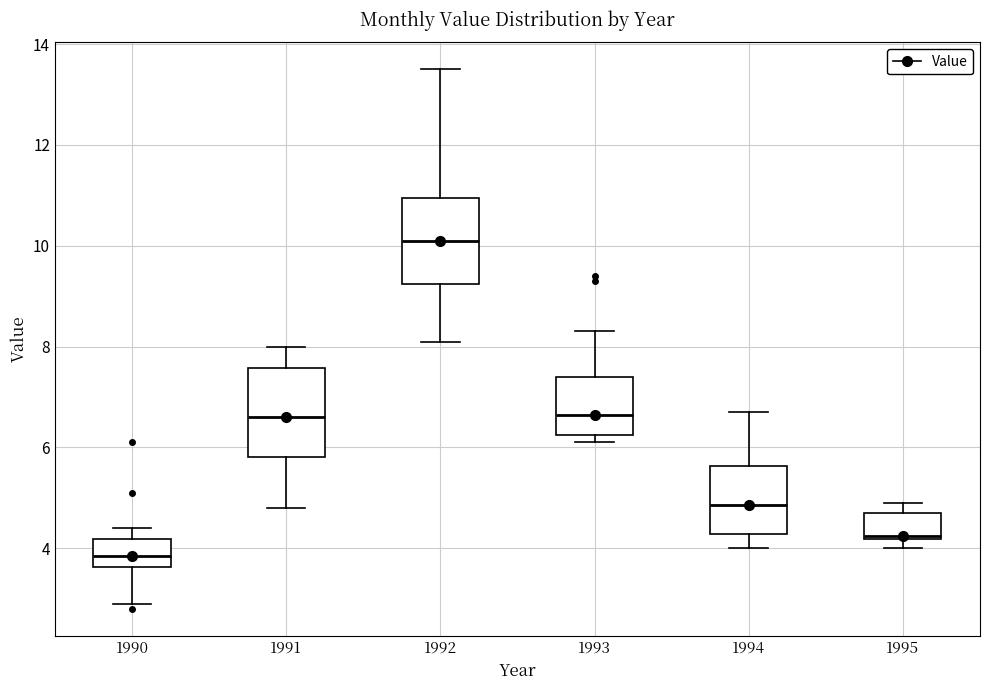

Reading left to right, transcribe this box plot: for each box, give where its median line is, the range the box spans, and where its two whiskers end, as read against the y-axis. The values are not printed on the chart, so give them approximately, as read against the axis.

1990: median 3.8, box 3.6 to 4.2, whiskers 3.0 to 4.4
1991: median 6.6, box 5.8 to 7.6, whiskers 4.8 to 8.0
1992: median 10.2, box 9.2 to 11.0, whiskers 8.2 to 13.6
1993: median 6.6, box 6.2 to 7.4, whiskers 6.2 (just below the box's lower edge) to 8.4
1994: median 4.8, box 4.2 to 5.6, whiskers 4.0 to 6.8
1995: median 4.2 (just above the box's lower edge), box 4.2 to 4.8, whiskers 4.0 to 5.0